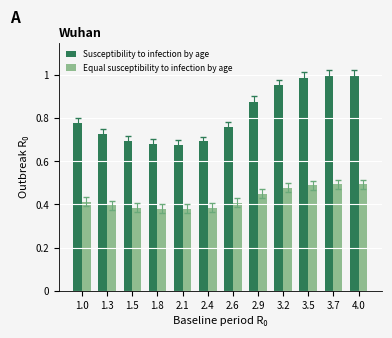

List the series in order of their overall mean, highest first.

Susceptibility to infection by age, Equal susceptibility to infection by age